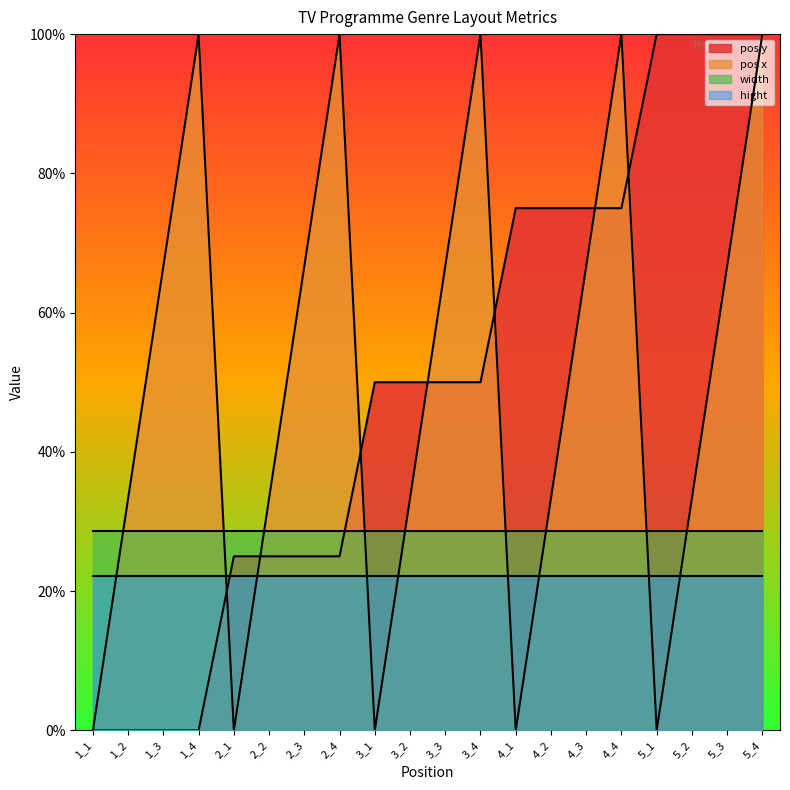

List the labels in order of pos x value, largest first.

1_4, 2_4, 3_4, 4_4, 5_4, 1_3, 2_3, 3_3, 4_3, 5_3, 1_2, 2_2, 3_2, 4_2, 5_2, 1_1, 2_1, 3_1, 4_1, 5_1